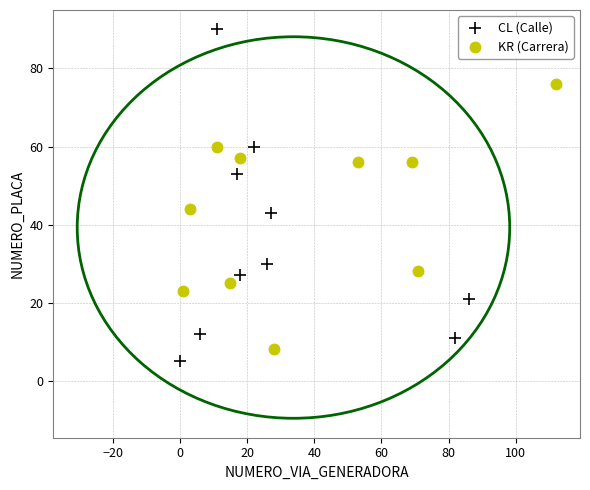

Which series reaches the maximum Y coordinate?

CL (Calle)